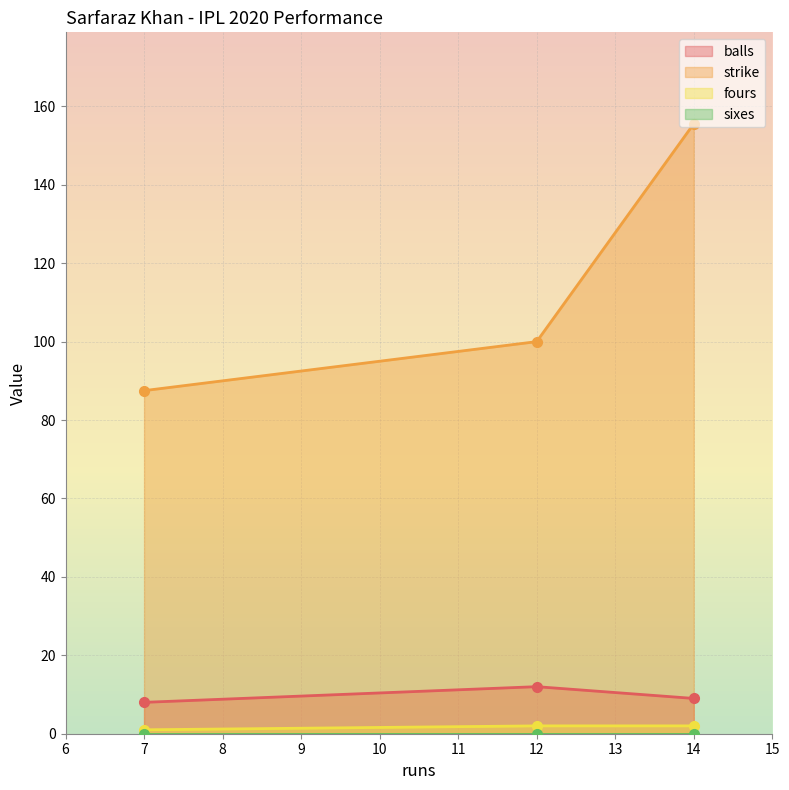

Is it true that balls equals 8.0 at 7?

True